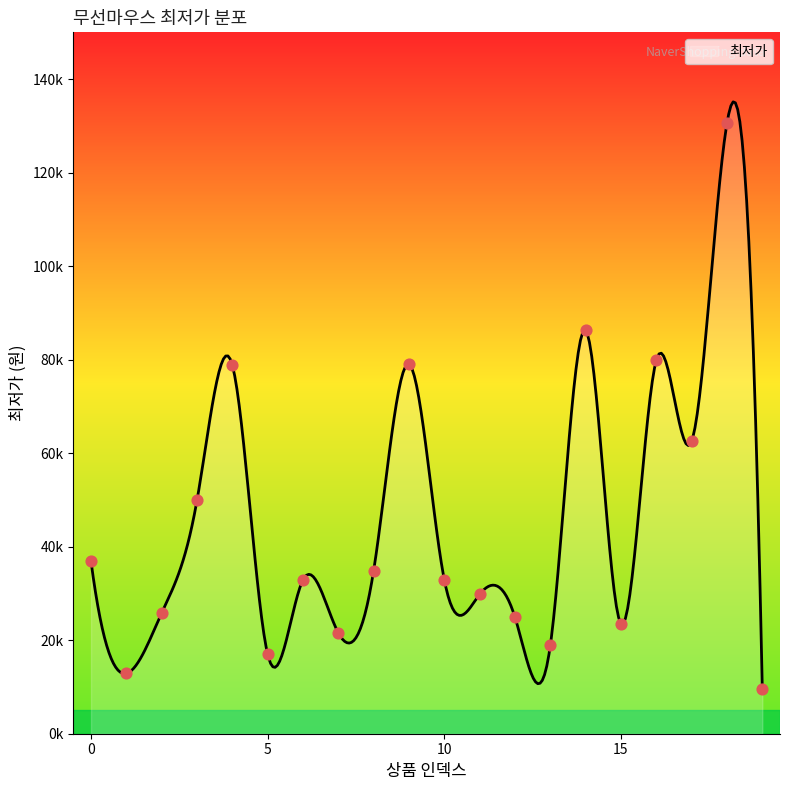

Between 19 and 13, which is larger?

13